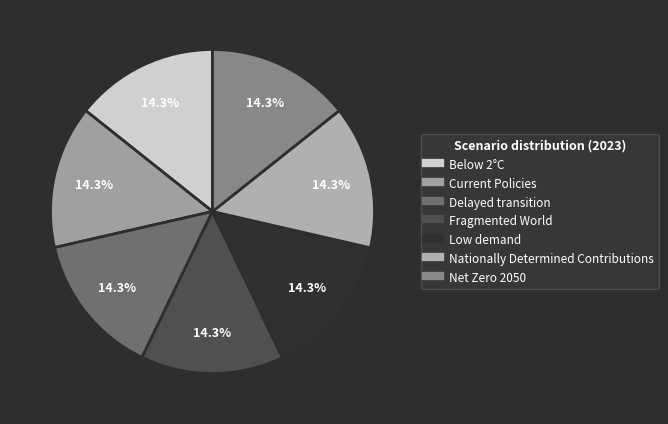

What portion of the pie excludes Nationally Determined Contributions?

85.7%